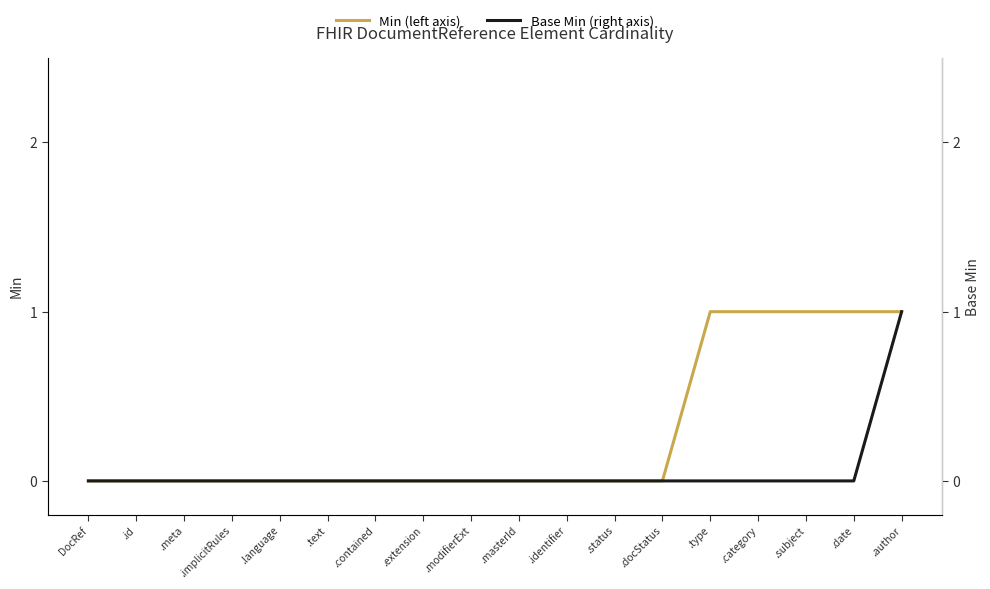

At which category is the sum across all series the highest?

.author